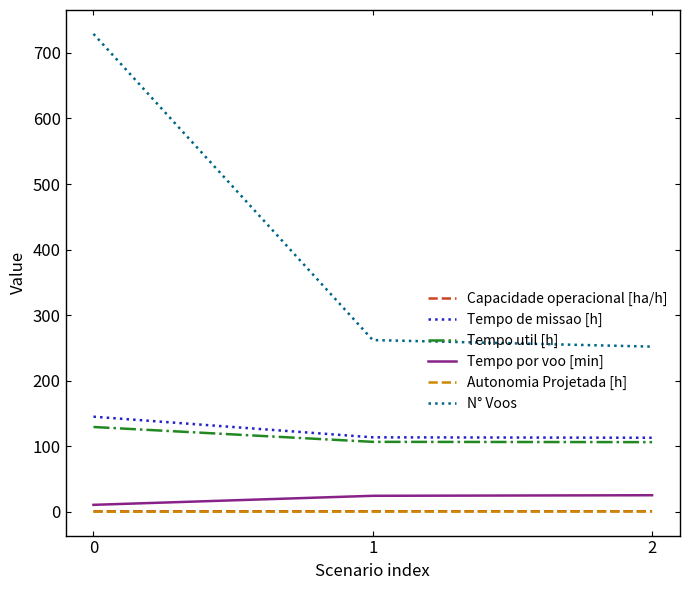

Which series has the widest spread of values?

N° Voos